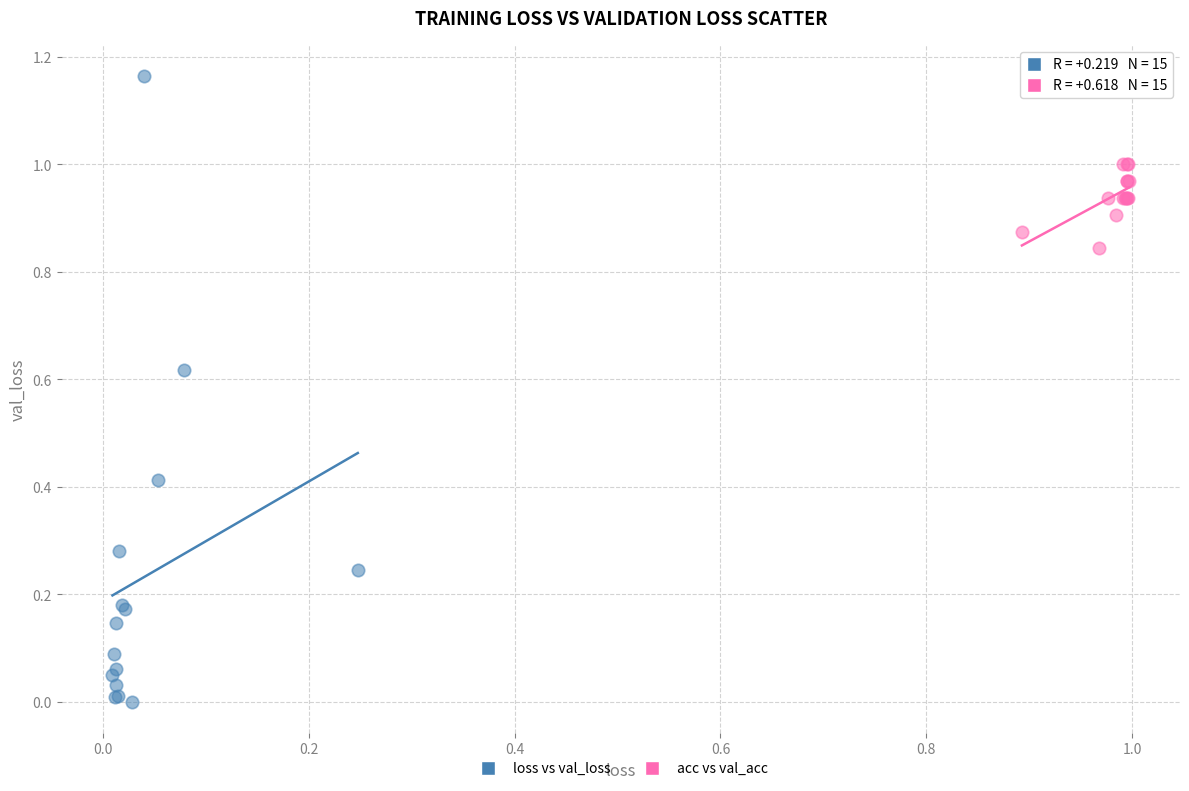

Which series contains the lowest Y value?

loss vs val_loss